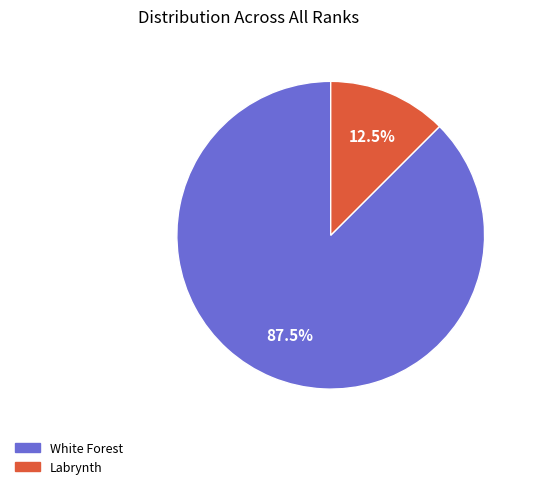

Which category has the smallest portion of the pie?

Labrynth